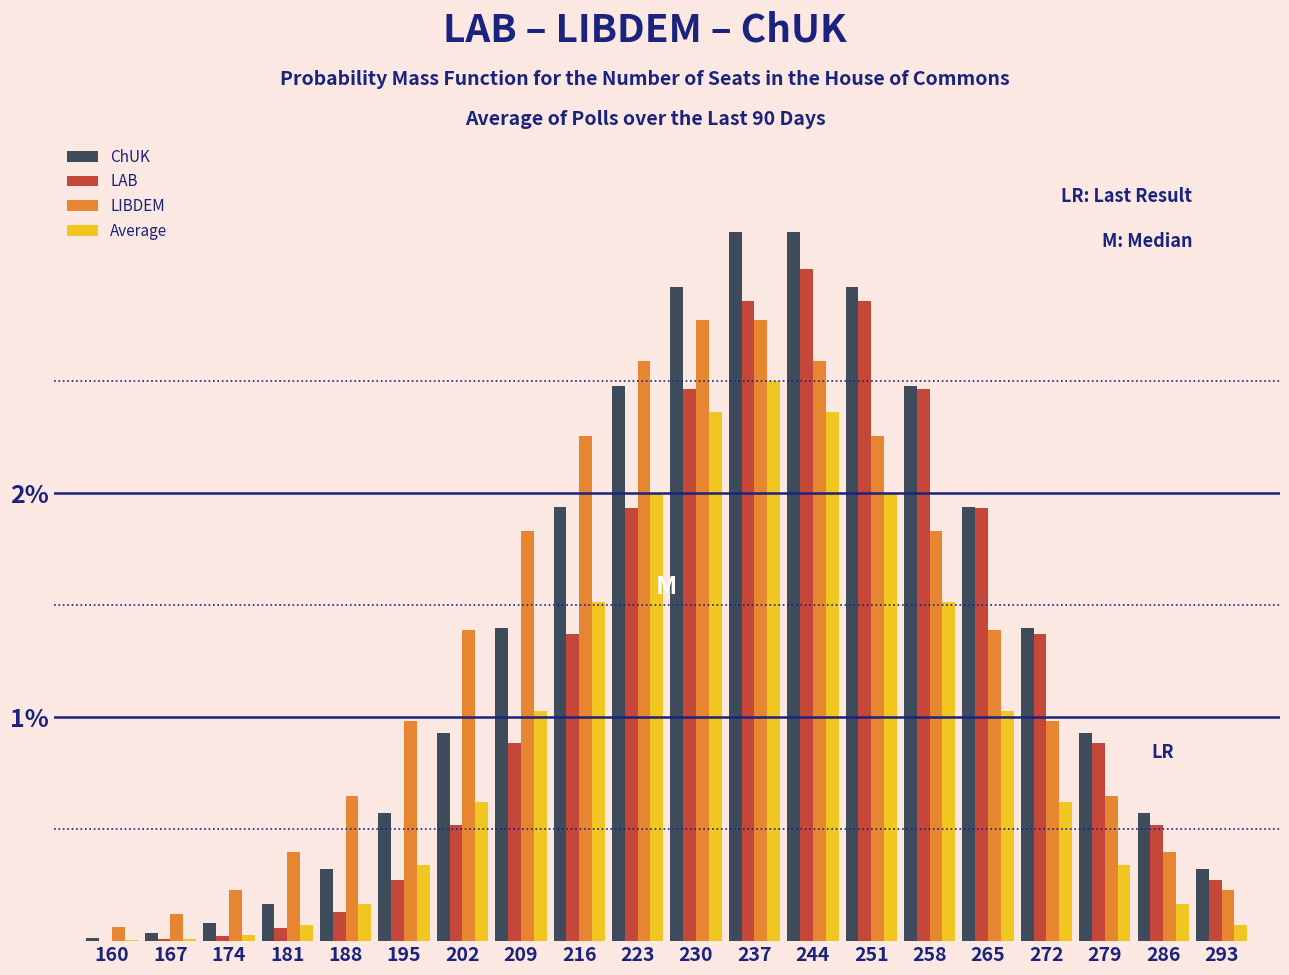

What is the greatest value displayed?

3.2